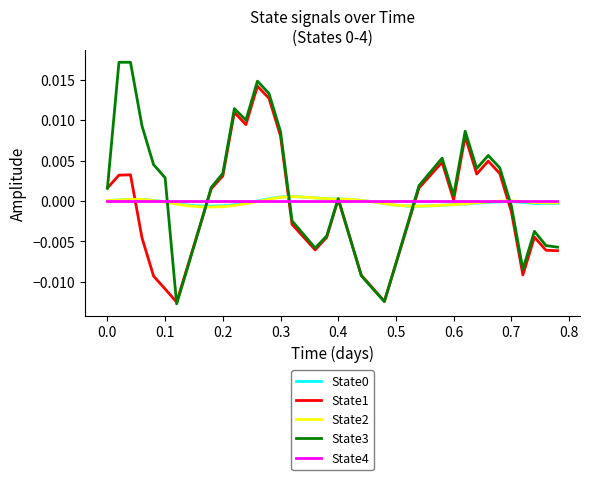

Which series has the largest range (max minus min)?

State3